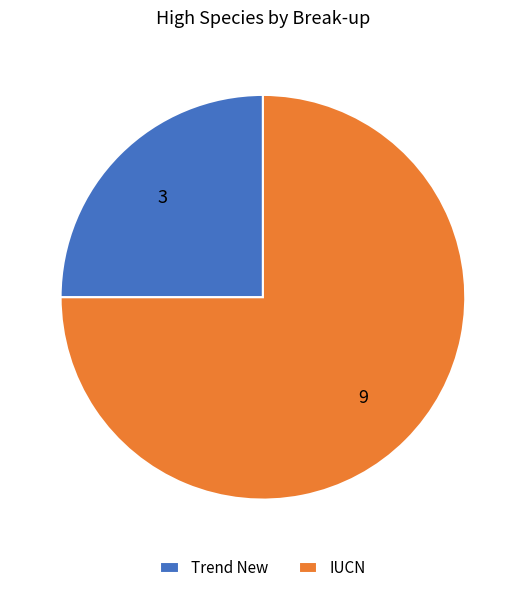

Does any single category account for the majority?

Yes